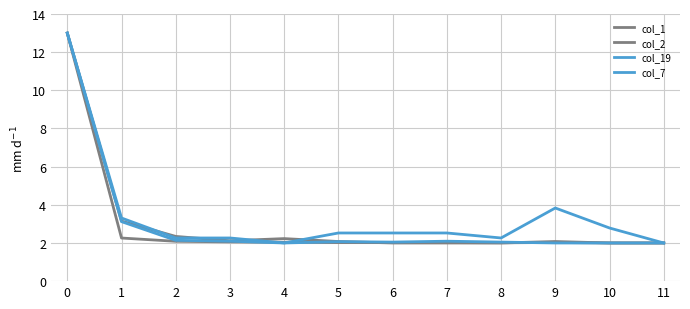

Does the chart display data point markers on the line(s)?

No